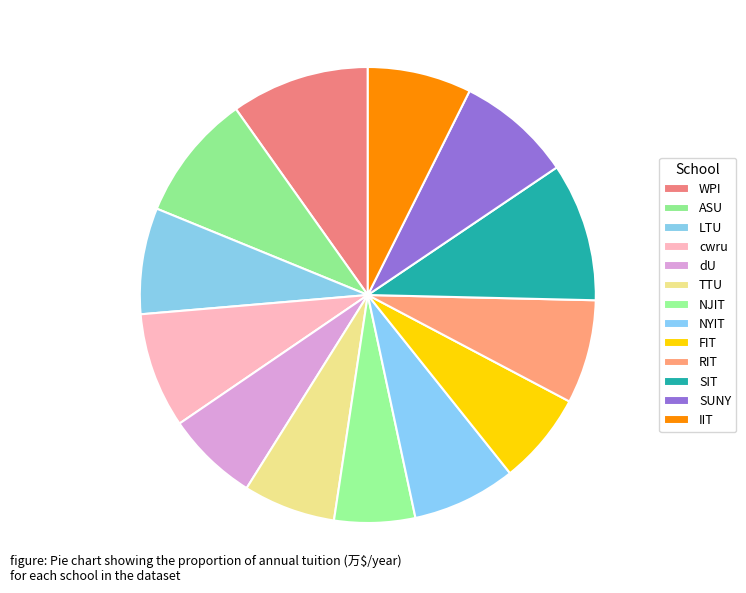

Which category has the biggest portion of the pie?

WPI